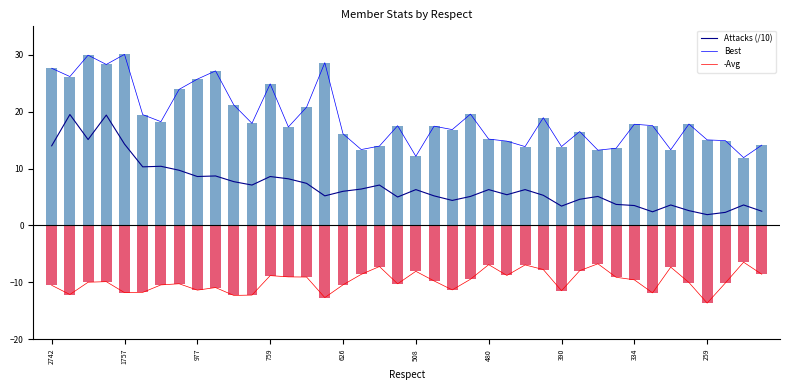

How many values in the Best series are below 17?

17